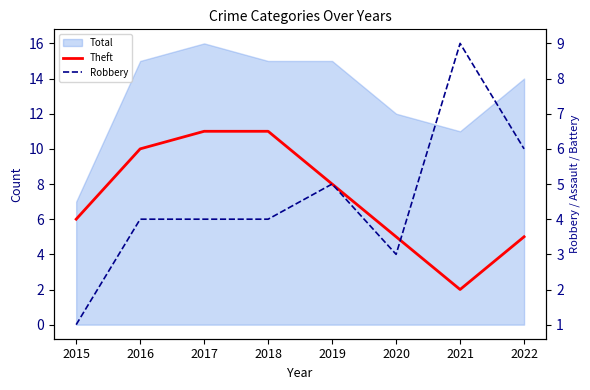

Which series has the widest spread of values?

Theft